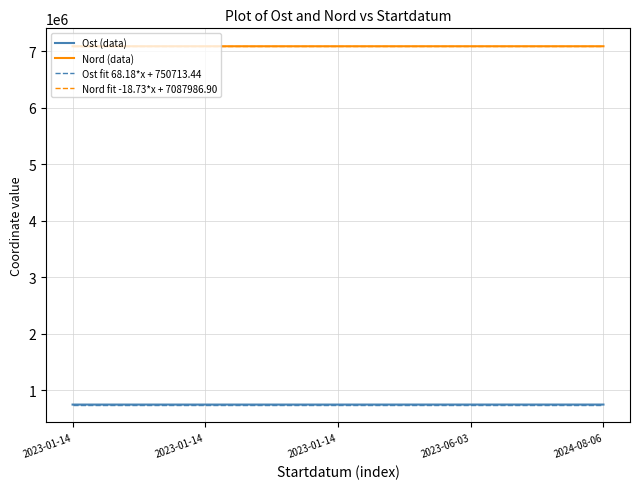

True or false: Nord and Ost cross at least once.

False